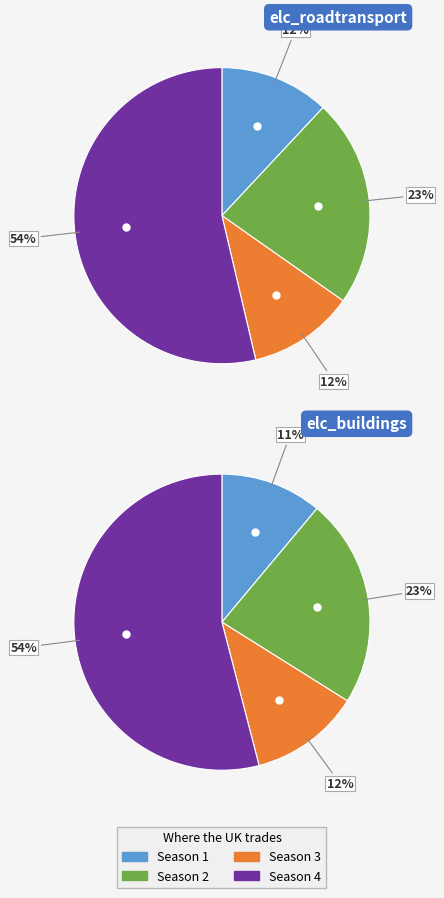

Between 5 and 14, which is larger?

14